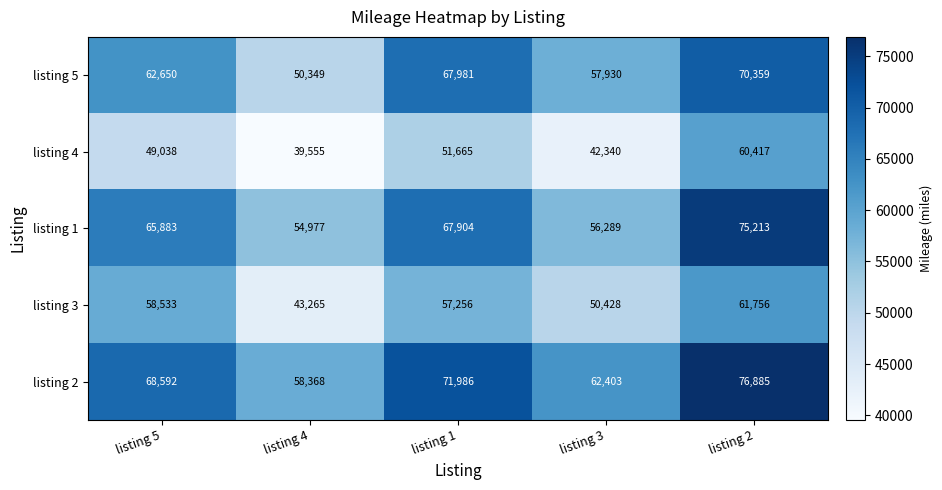

List the series in order of their peak value, lowest first.

listing 4, listing 3, listing 5, listing 1, listing 2